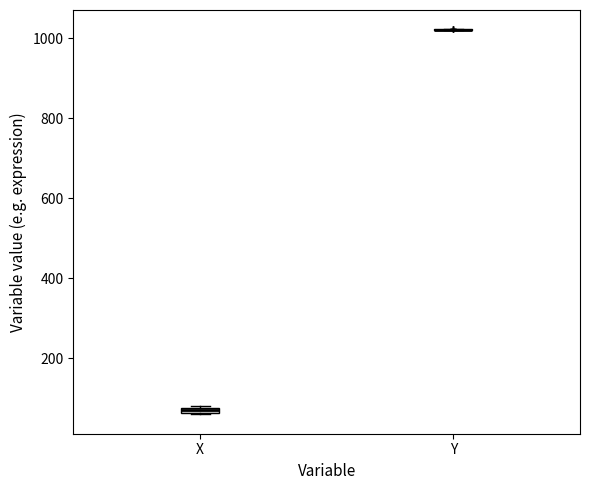

Where is the lower edge of the box for X on the y-axis? The values are not printed on the chart, so give them approximately, as read against the axis.

60